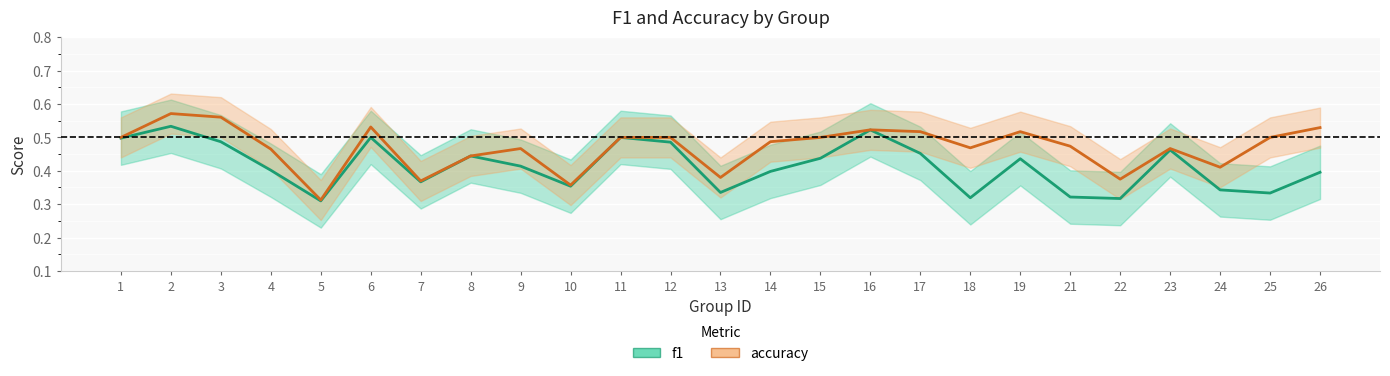

Which series has the largest range (max minus min)?

accuracy